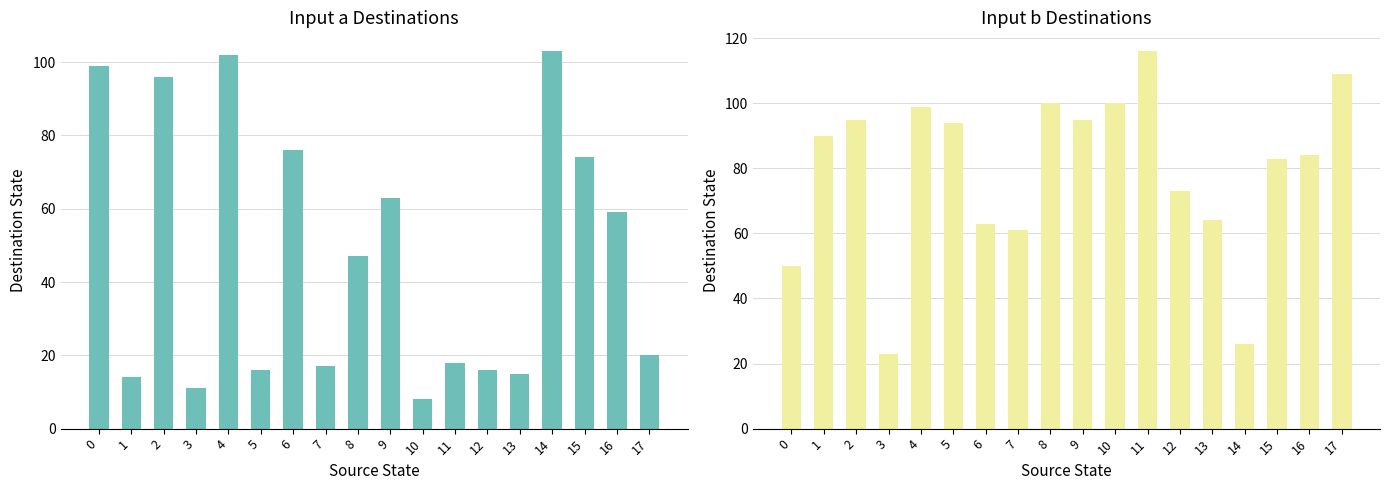

Is the value of input b at 1 greater than the value of input a at 2?

No